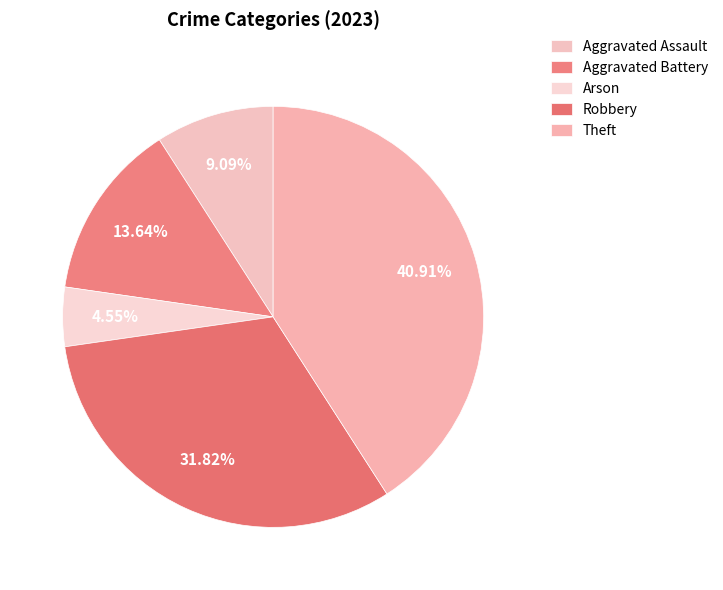

How many segments does this pie chart have?

5